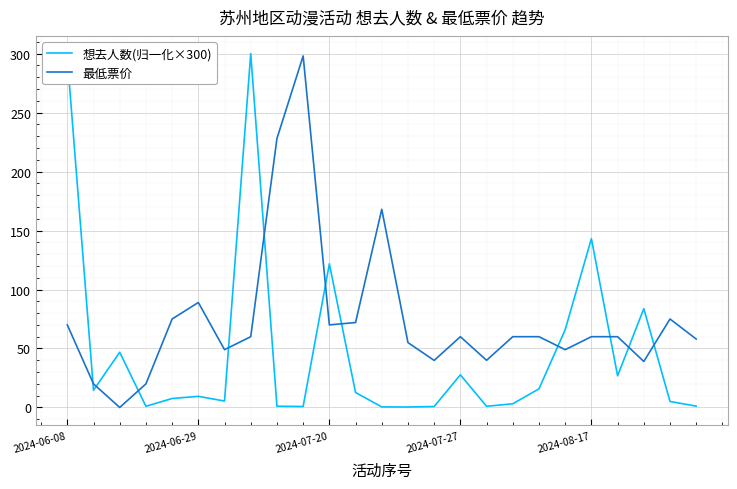

How many intersections are there between 最低票价 and 想去人数(归一化×300)?

11